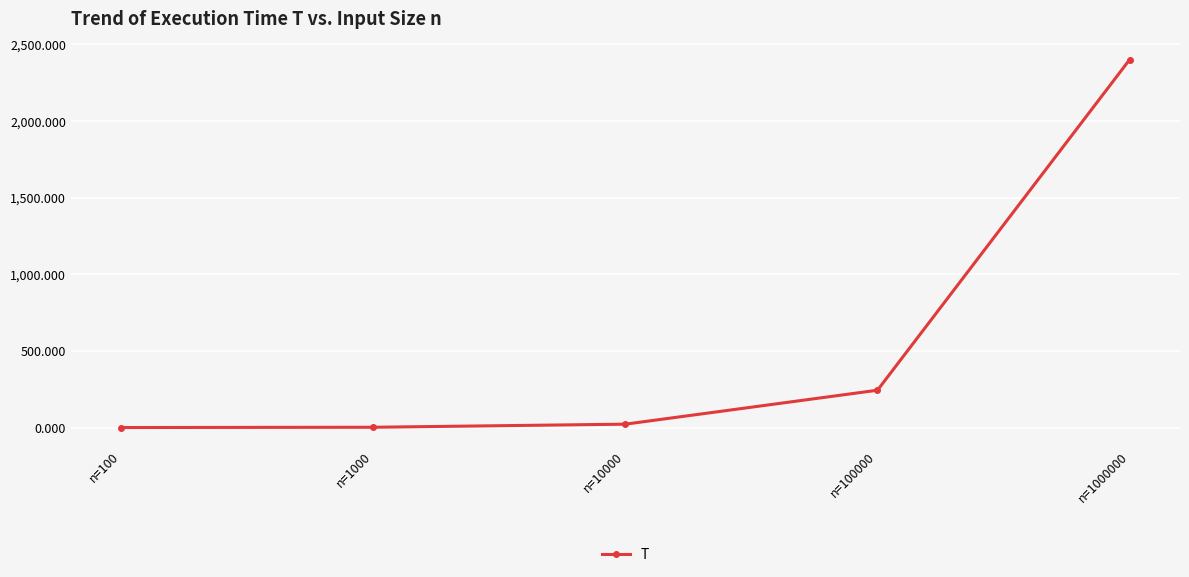

What is the difference between the maximum and minimum values?

2399.7